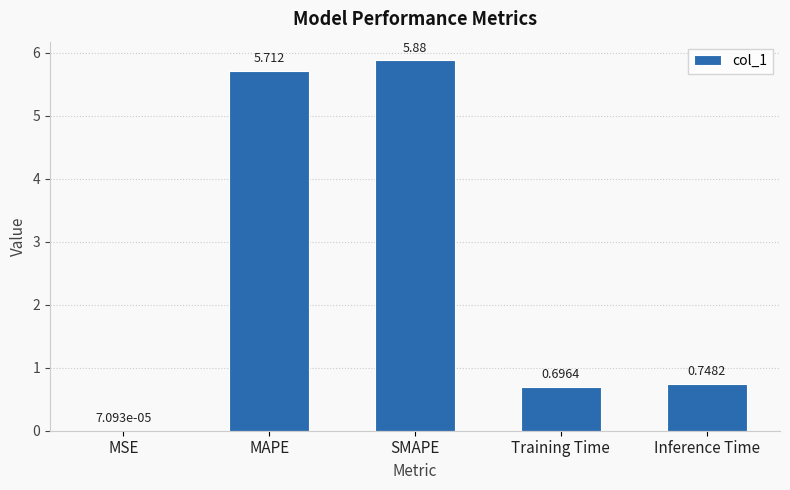

Where is the data nearest to the value 2?

Inference Time